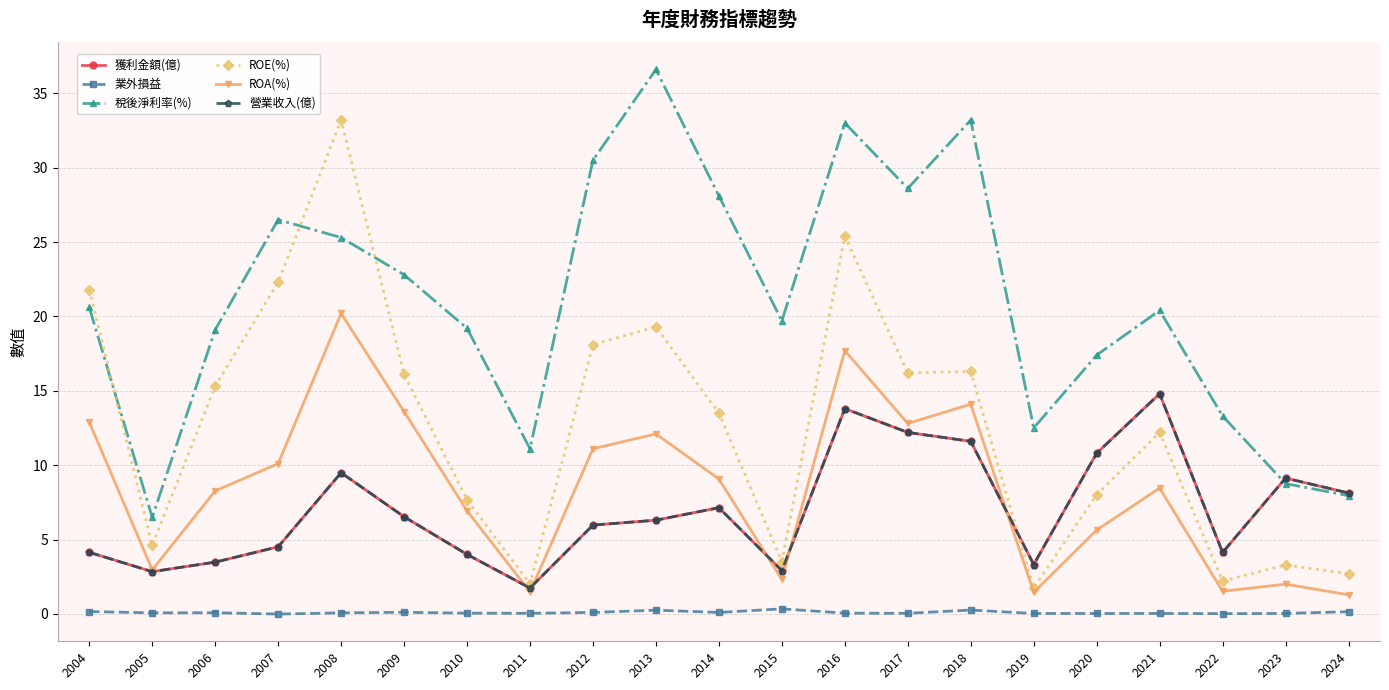

Is this an area chart (filled region under the line)?

No